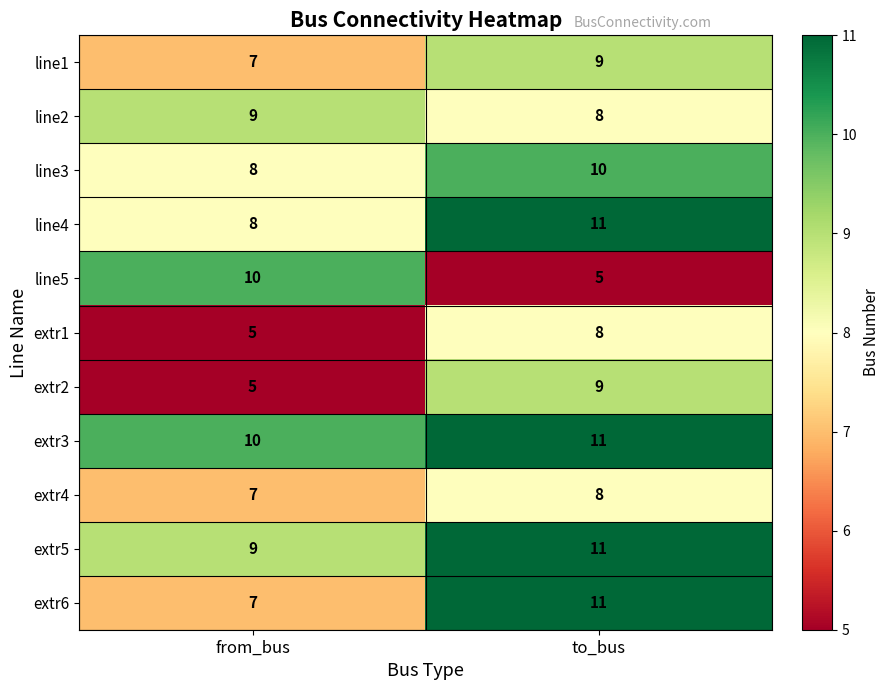

True or false: extr3 has a value of 11 at to_bus.

True